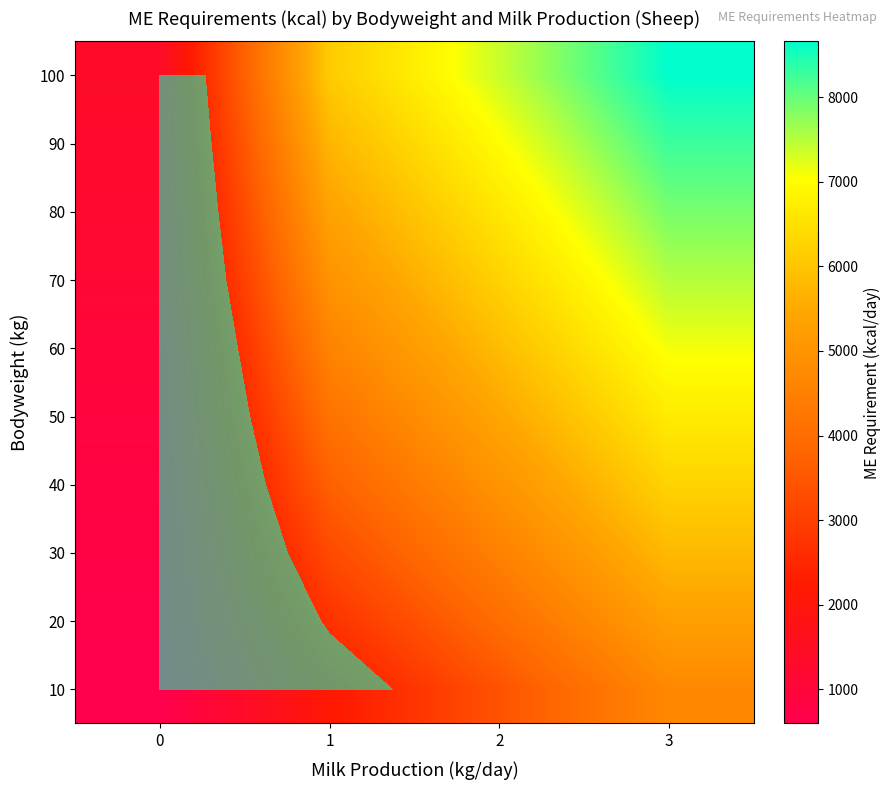

Which has a higher value, 2 or 3?

3